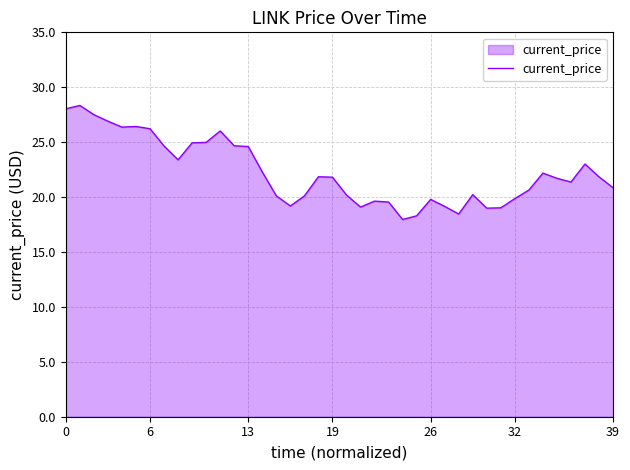

What is the greatest value displayed?

28.3